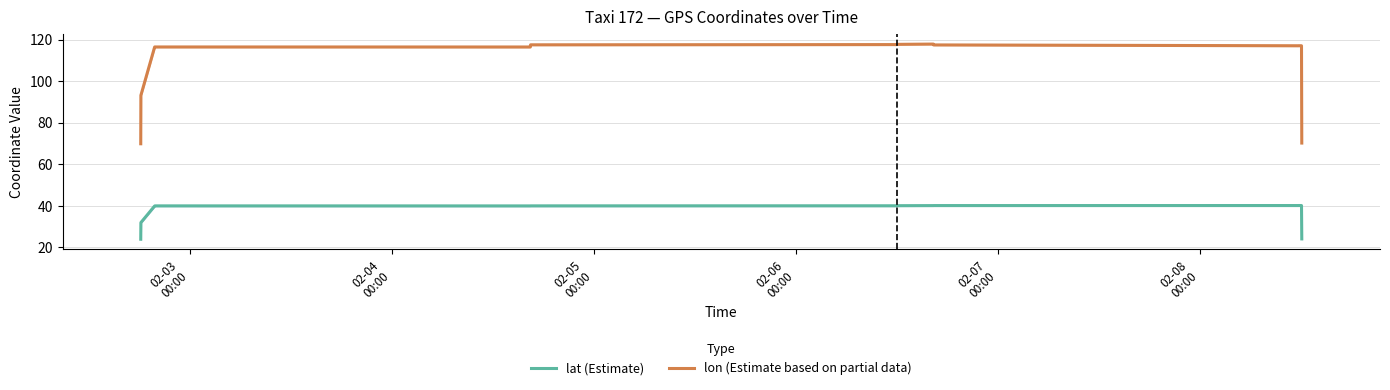

Reading left to right, extract all data points from this chart.

lat (Estimate): 23.9	31.9	39.9	40.0	40.0	40.0	40.0	40.0	40.0	40.0	40.1	40.1	40.1	40.1	40.1	40.1	40.1	32.1	24.1
lon (Estimate based on partial data): 69.9	93.2	116.5	116.5	116.5	116.5	116.5	117.0	117.5	117.6	117.7	117.9	117.5	117.1	117.1	117.1	117.1	93.6	70.2